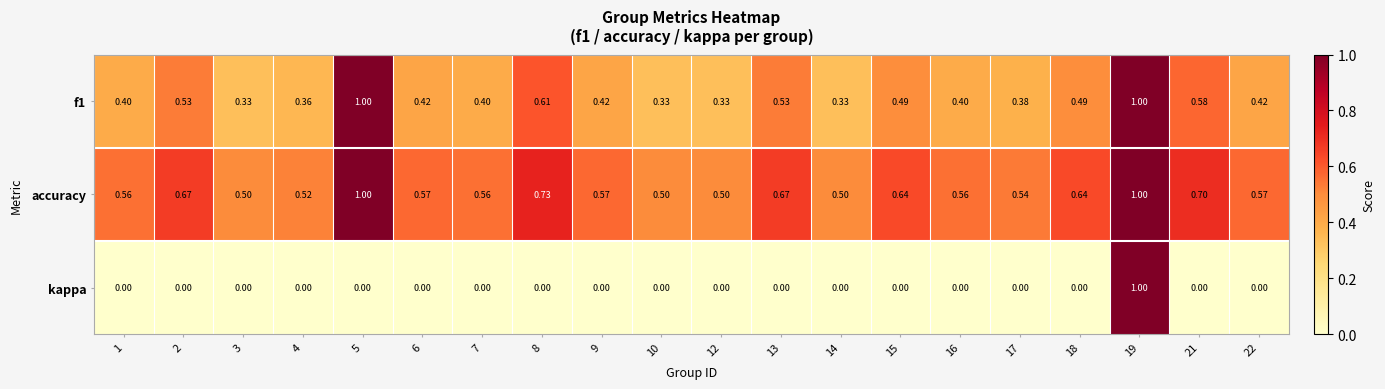

At how many categories does at least one series exceed 0?

20